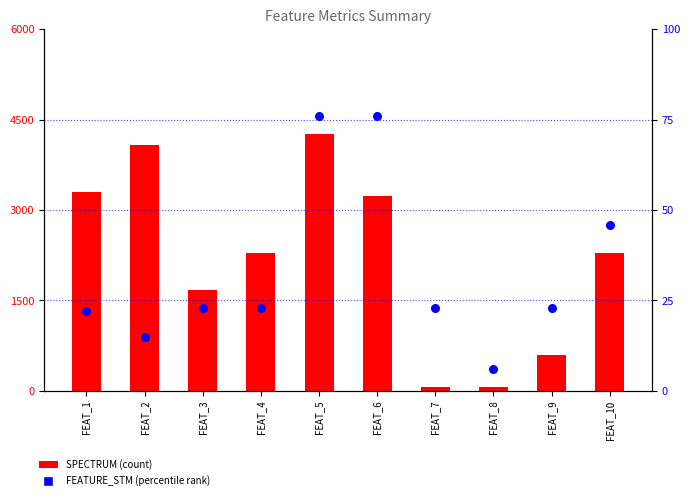

What are all the series names shown in the legend?

SPECTRUM, FEATURE_STM